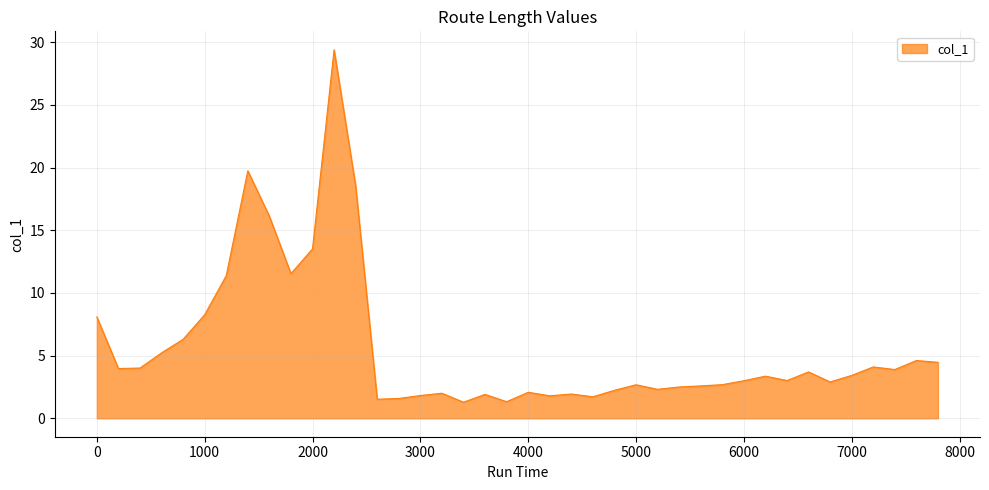

What is the greatest value displayed?

29.4